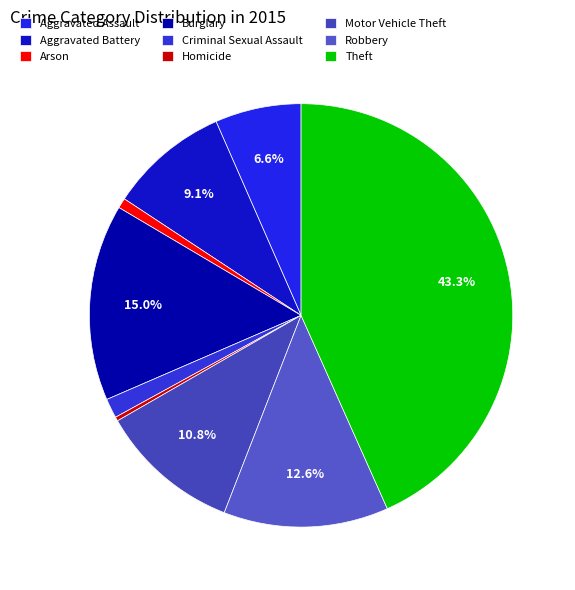

Is there any slice that represents more than half of the pie?

No